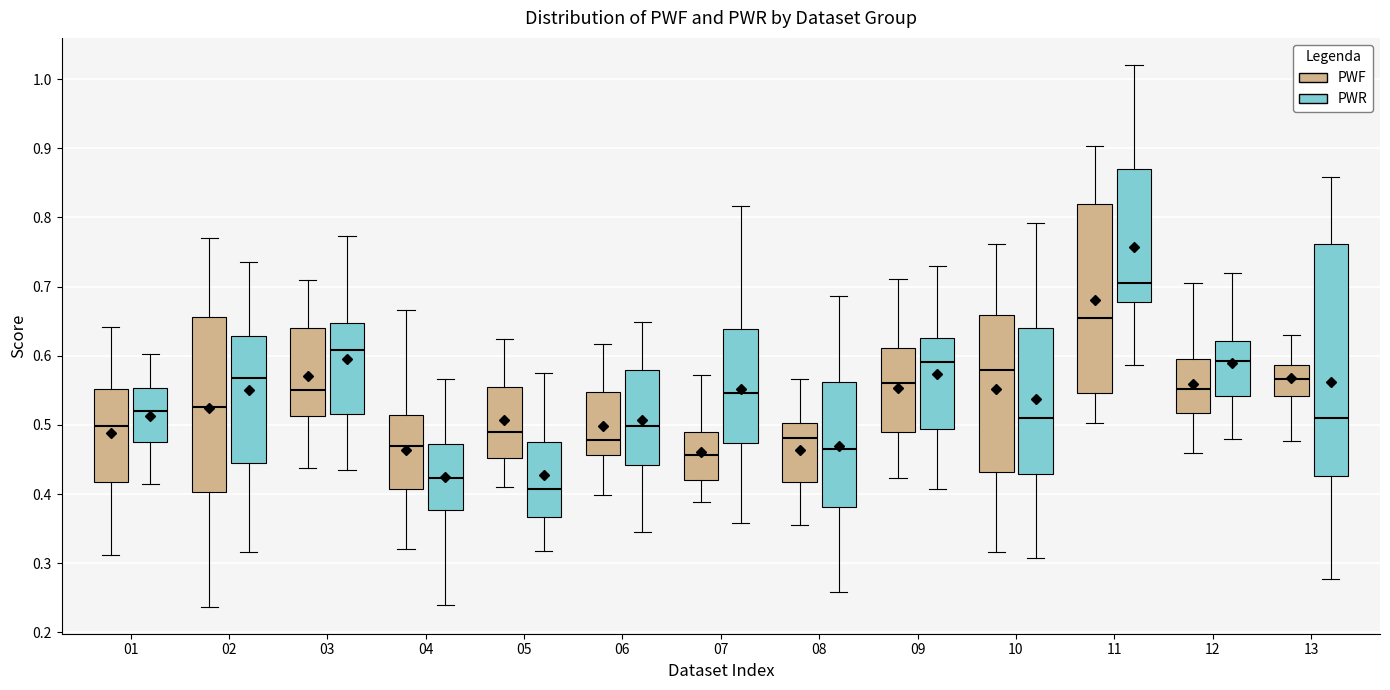

Reading left to right, read every box against the y-axis: the position of its median line, the range the box covers, and the ends of its whiskers. The values are not printed on the chart, so give them approximately, as read against the axis.

01 (PWF): median 0.50, box 0.42 to 0.55, whiskers 0.31 to 0.64
01 (PWR): median 0.52, box 0.48 to 0.55, whiskers 0.41 to 0.60
02 (PWF): median 0.53, box 0.40 to 0.66, whiskers 0.24 to 0.77
02 (PWR): median 0.57, box 0.44 to 0.63, whiskers 0.32 to 0.73
03 (PWF): median 0.55, box 0.51 to 0.64, whiskers 0.44 to 0.71
03 (PWR): median 0.61, box 0.52 to 0.65, whiskers 0.43 to 0.77
04 (PWF): median 0.47, box 0.41 to 0.52, whiskers 0.32 to 0.67
04 (PWR): median 0.42, box 0.38 to 0.47, whiskers 0.24 to 0.57
05 (PWF): median 0.49, box 0.45 to 0.56, whiskers 0.41 to 0.62
05 (PWR): median 0.41, box 0.37 to 0.47, whiskers 0.32 to 0.57
06 (PWF): median 0.48, box 0.46 to 0.55, whiskers 0.40 to 0.62
06 (PWR): median 0.50, box 0.44 to 0.58, whiskers 0.35 to 0.65
07 (PWF): median 0.46, box 0.42 to 0.49, whiskers 0.39 to 0.57
07 (PWR): median 0.55, box 0.47 to 0.64, whiskers 0.36 to 0.82
08 (PWF): median 0.48, box 0.42 to 0.50, whiskers 0.36 to 0.57
08 (PWR): median 0.47, box 0.38 to 0.56, whiskers 0.26 to 0.69
09 (PWF): median 0.56, box 0.49 to 0.61, whiskers 0.42 to 0.71
09 (PWR): median 0.59, box 0.49 to 0.63, whiskers 0.41 to 0.73
10 (PWF): median 0.58, box 0.43 to 0.66, whiskers 0.32 to 0.76
10 (PWR): median 0.51, box 0.43 to 0.64, whiskers 0.31 to 0.79
11 (PWF): median 0.65, box 0.55 to 0.82, whiskers 0.50 to 0.90
11 (PWR): median 0.71, box 0.68 to 0.87, whiskers 0.59 to 1.02
12 (PWF): median 0.55, box 0.52 to 0.60, whiskers 0.46 to 0.71
12 (PWR): median 0.59, box 0.54 to 0.62, whiskers 0.48 to 0.72
13 (PWF): median 0.57, box 0.54 to 0.59, whiskers 0.48 to 0.63
13 (PWR): median 0.51, box 0.43 to 0.76, whiskers 0.28 to 0.86